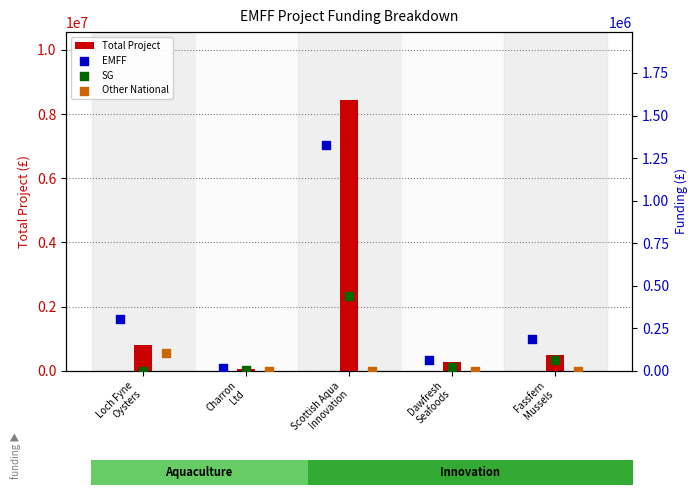

Is the value of SG at Loch Fyne
Oysters greater than the value of Total Project at Dawfresh
Seafoods?

No